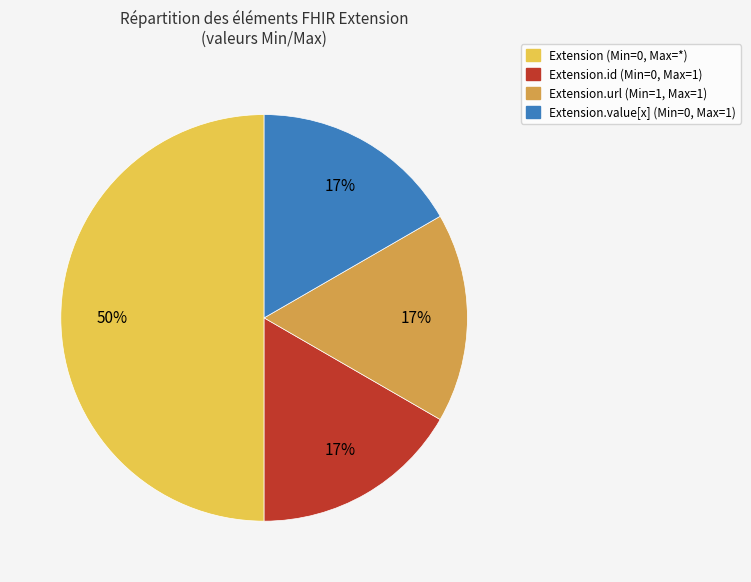

To the nearest percent, what is the difference between the largest and smallest slice percentages?

33%